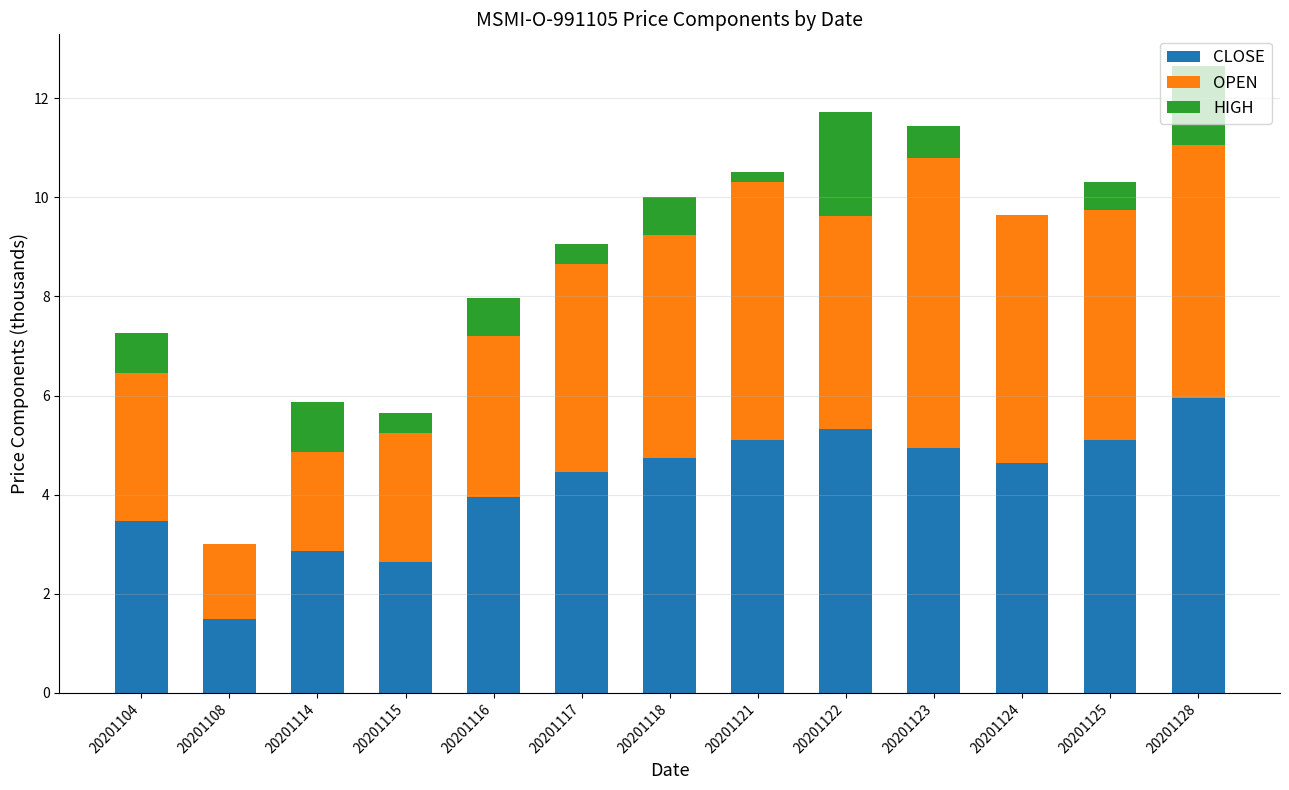

Does the chart contain stacked bars?

Yes